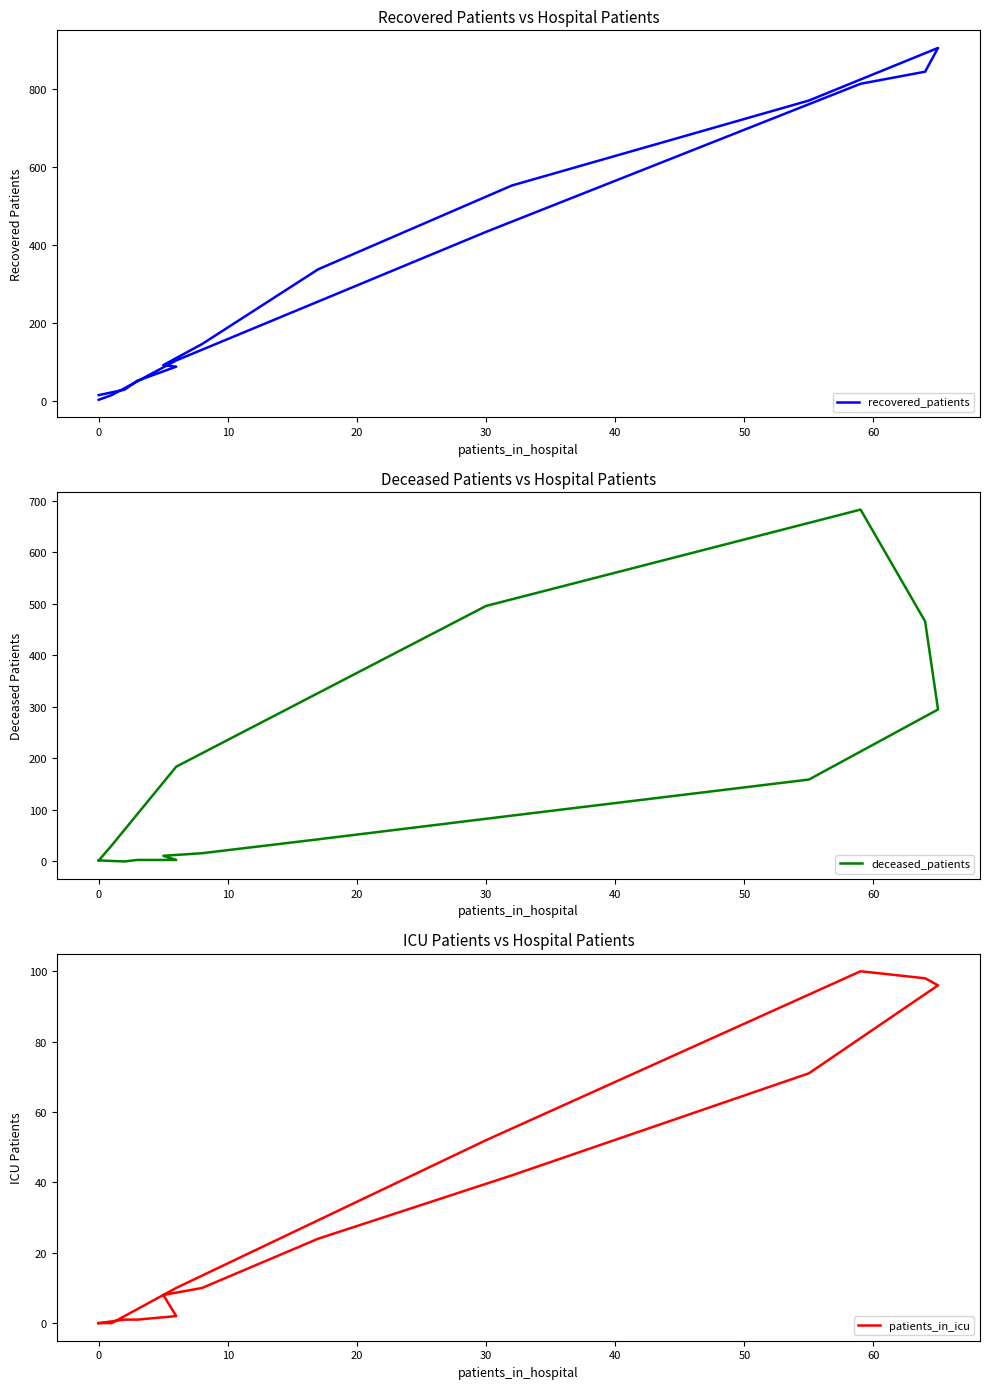

True or false: recovered_patients and patients_in_icu intersect in this chart.

False